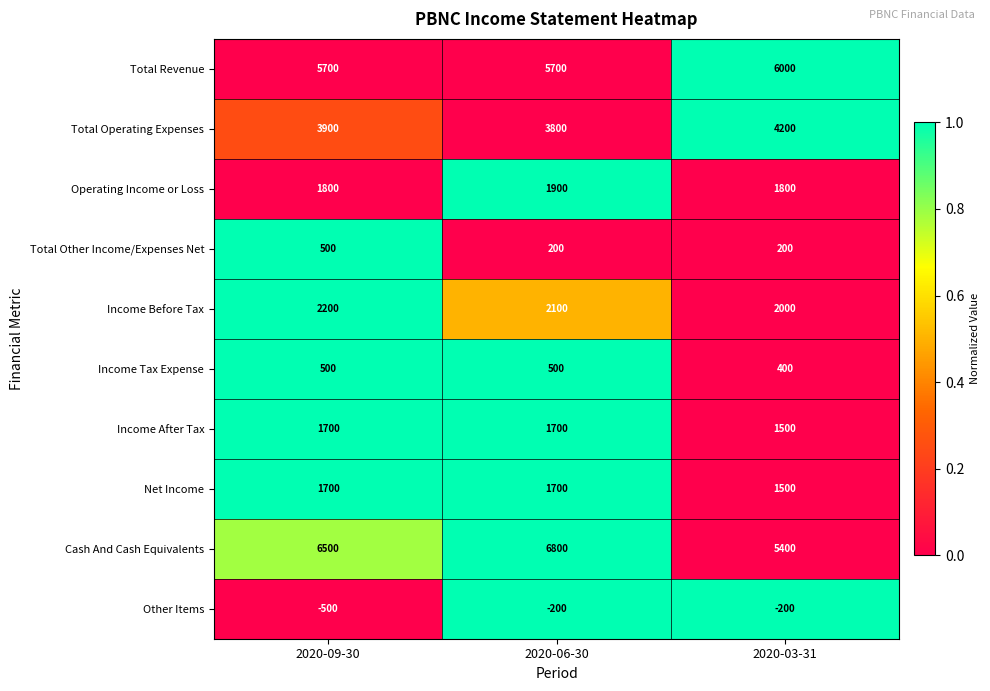

What is the approximate value of Operating Income or Loss at 2020-06-30, to the nearest 50?

1900